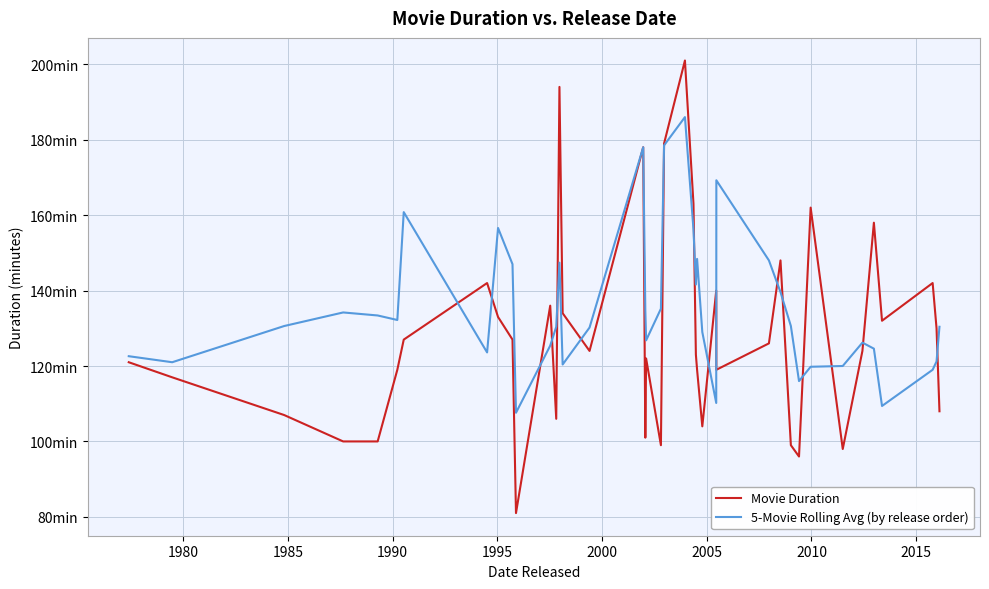

What are all the series names shown in the legend?

Movie Duration, 5-Movie Rolling Avg (by release order)